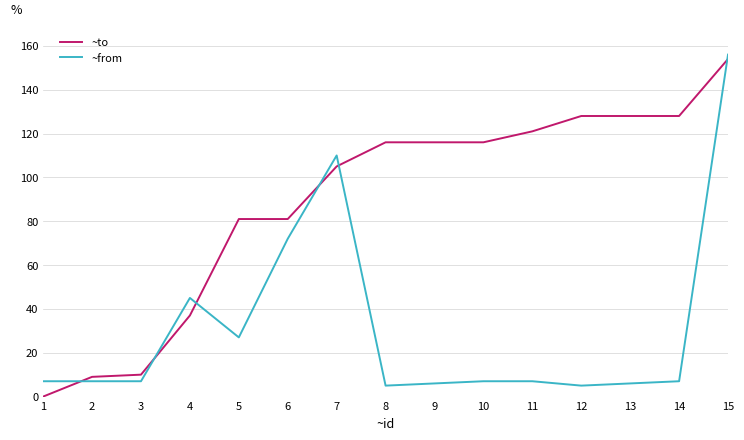

Count the number of categories in the chart.

15